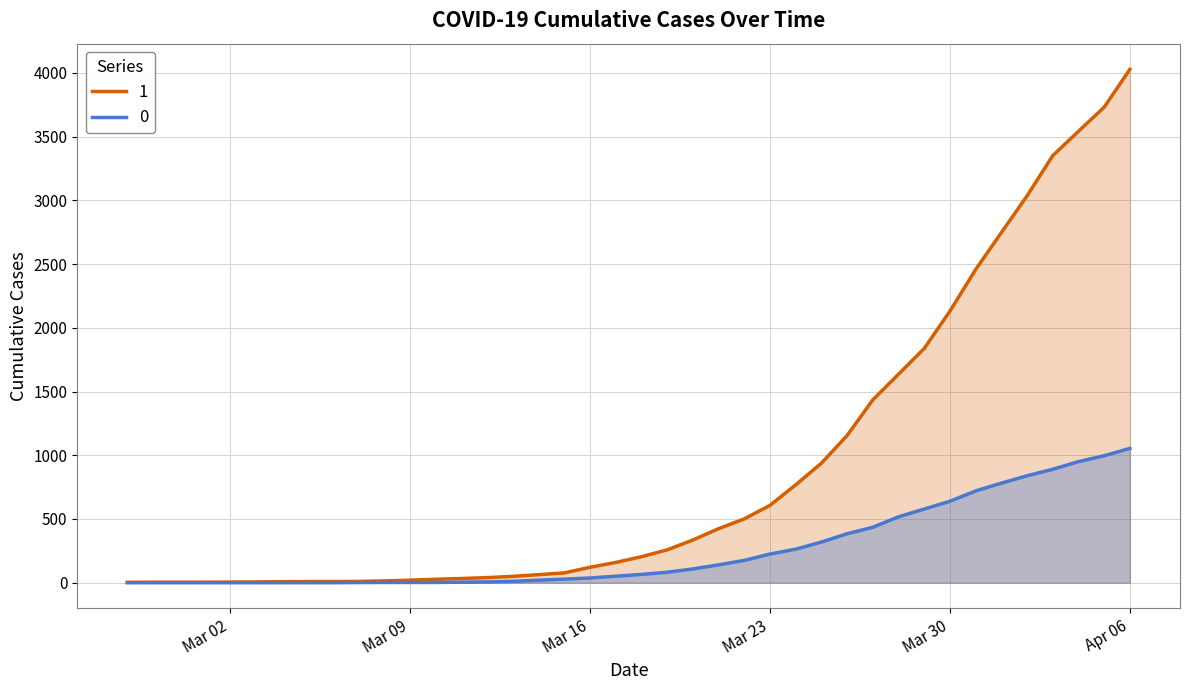

True or false: 0 has a value of 4 at 2020-03-12.

False